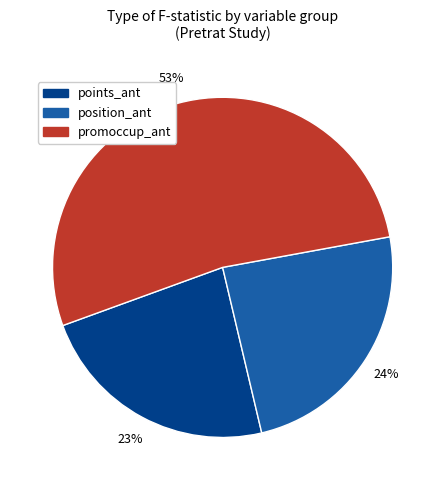

Do points_ant and promoccup_ant together represent more than half of the pie?

Yes